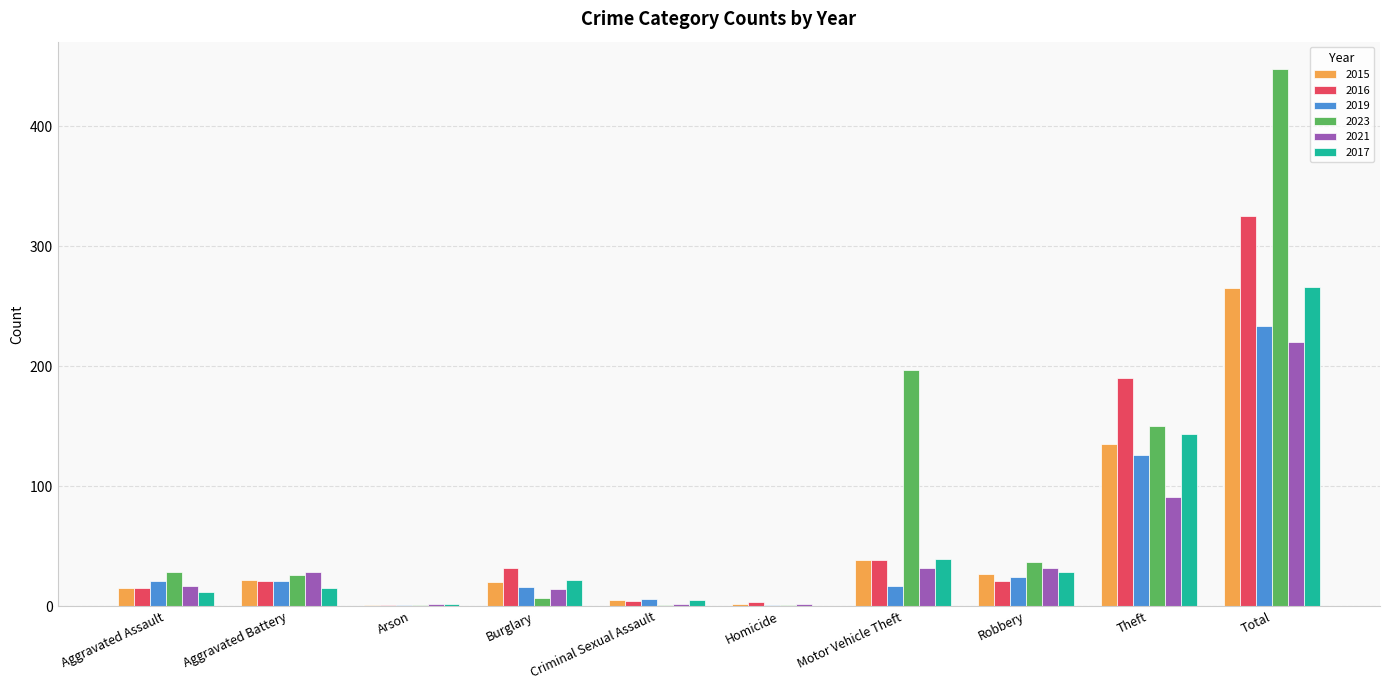

What is the total value across all series at Aggravated Battery?

133